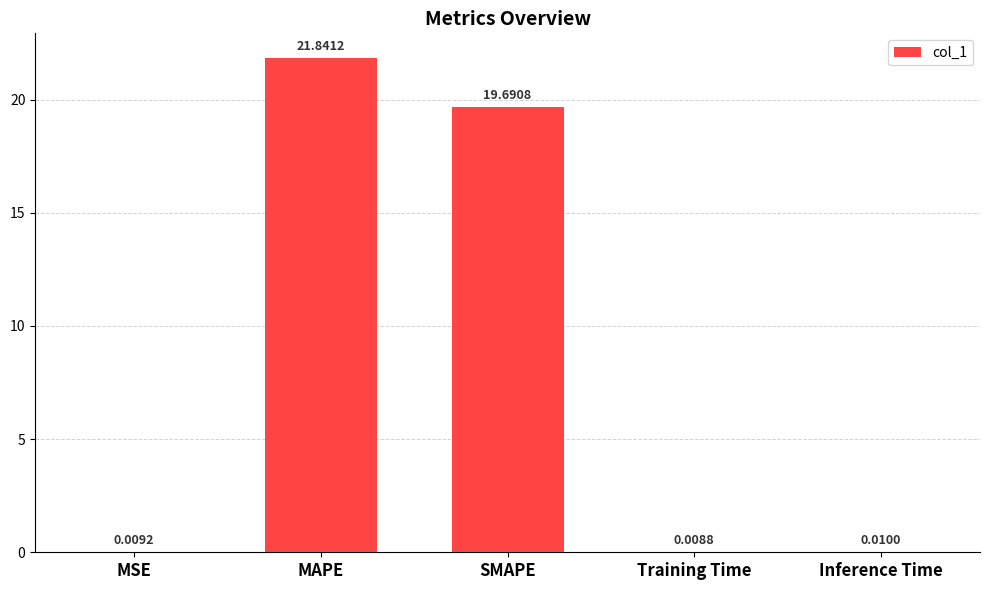

Which label corresponds to the largest value in the chart?

MAPE